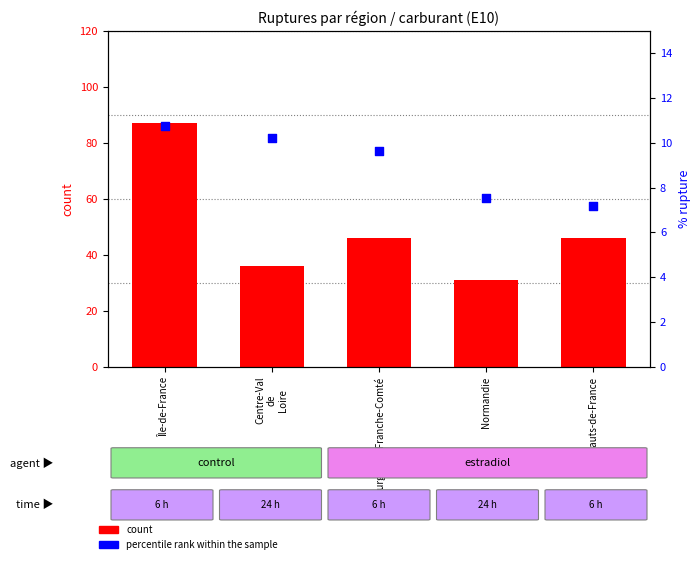

Which series reaches the minimum Y coordinate?

percentile rank (E10)